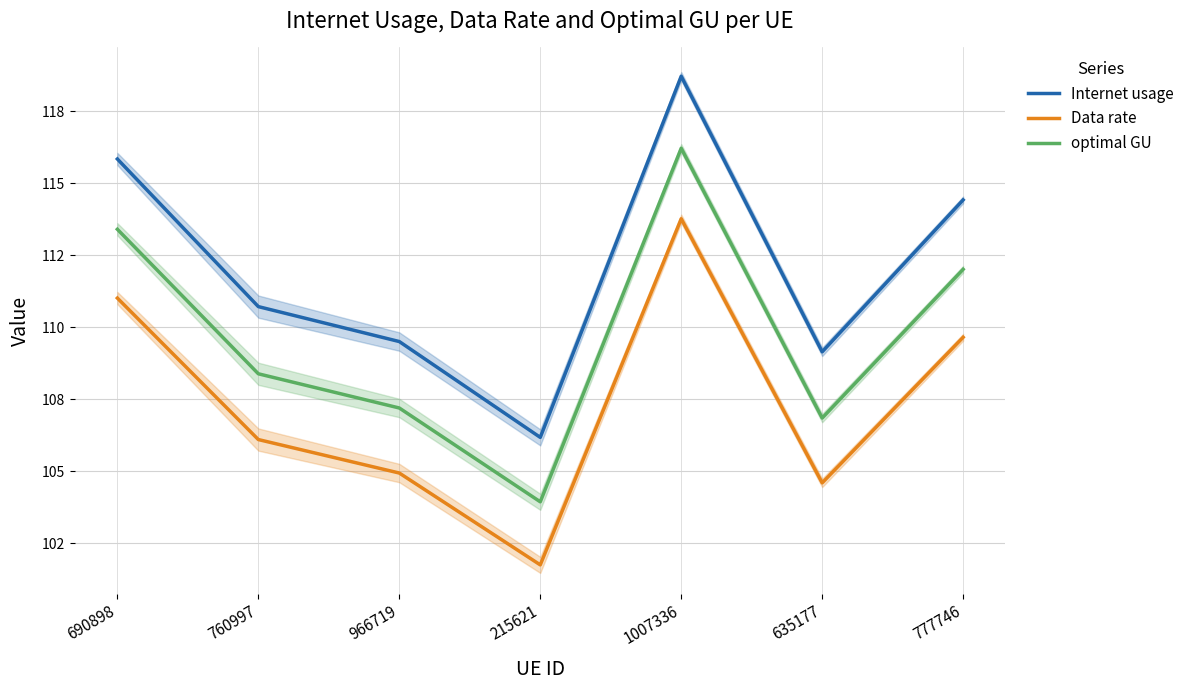

What is the label of the 6th point from the left?

635177